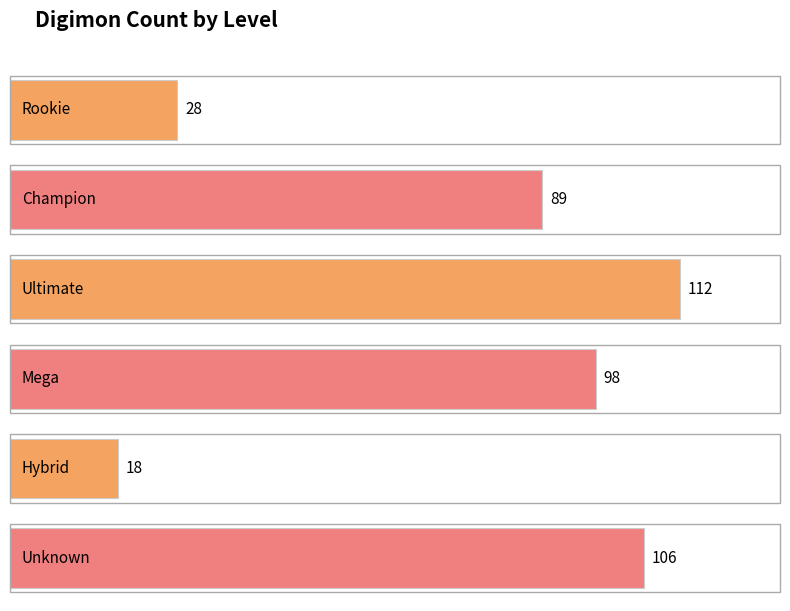

What position from the right is Mega?

3